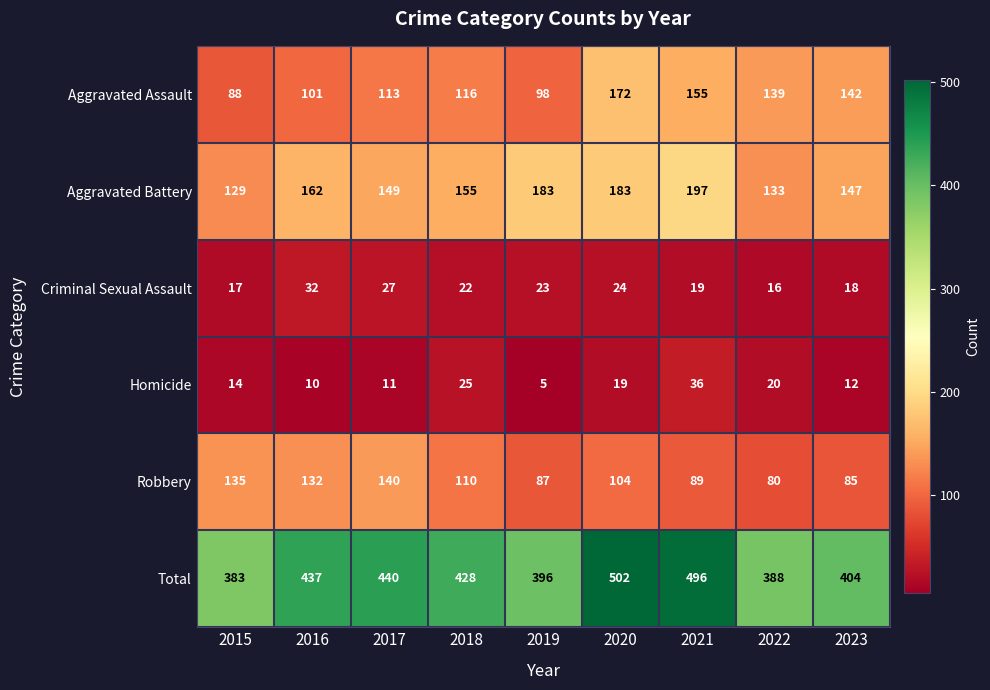

Which series has the largest total across all categories?

Total